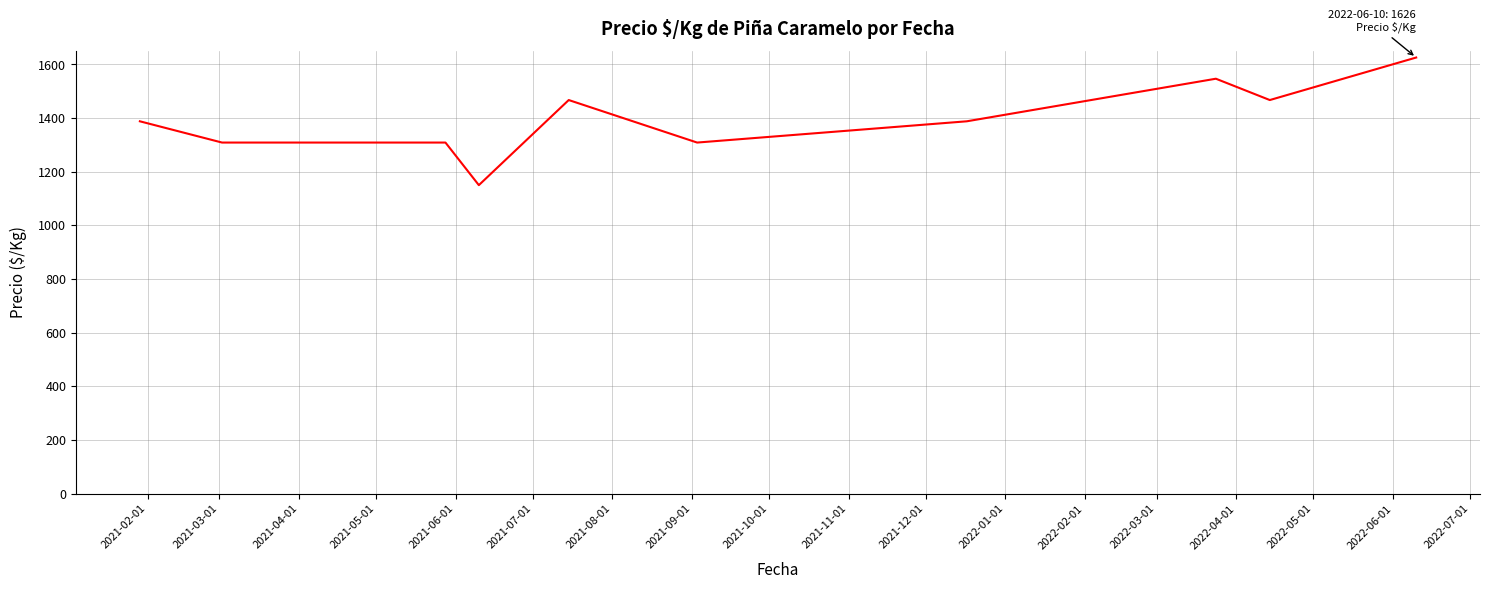

Does the chart display data point markers on the line(s)?

No